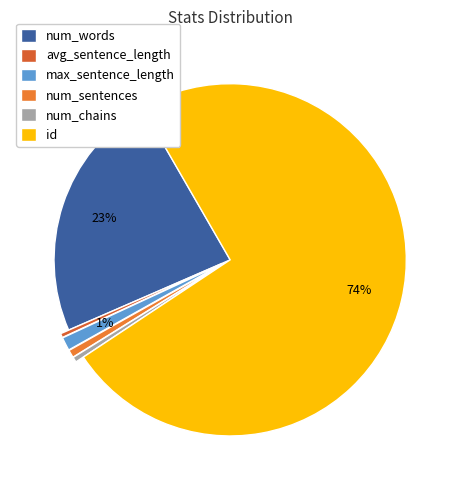

Which slice is the largest?

id